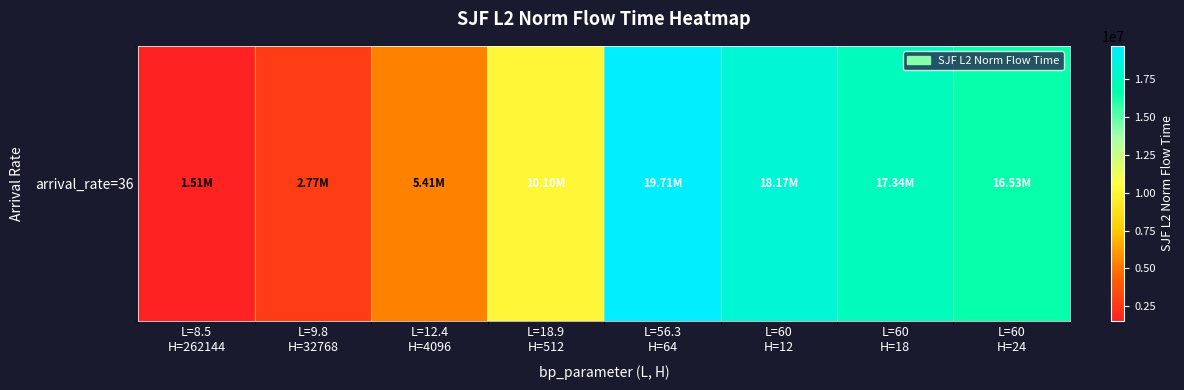

At which category does the chart reach its peak across all series?

L=56.3
H=64